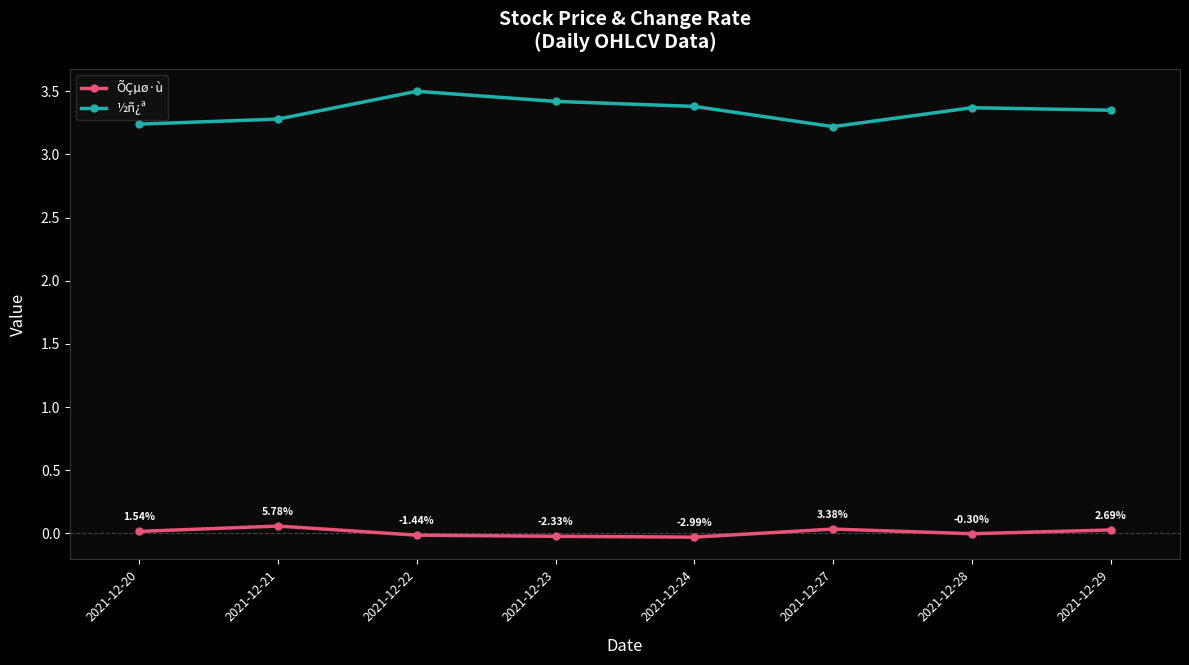

What is the sum of all ½ñ¿ª values?

26.8